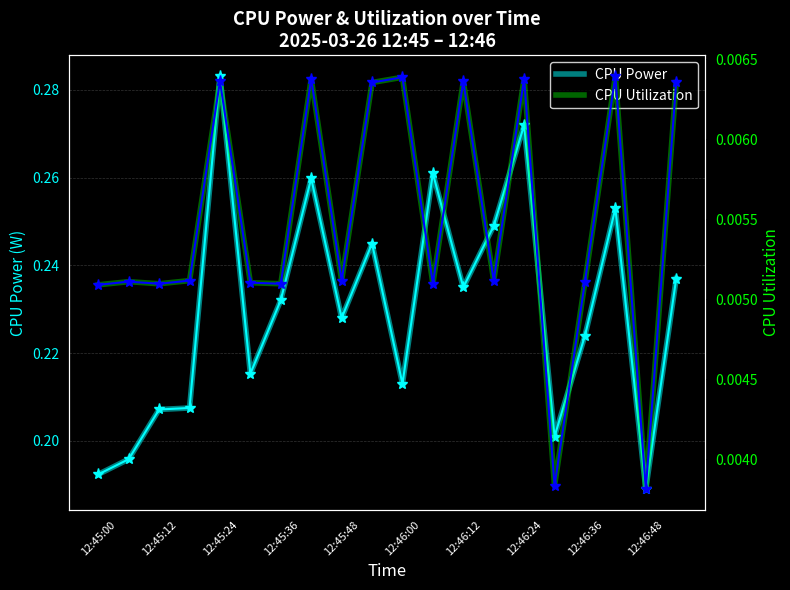

Which category has the highest value in the CPU Power series?

12:45:24